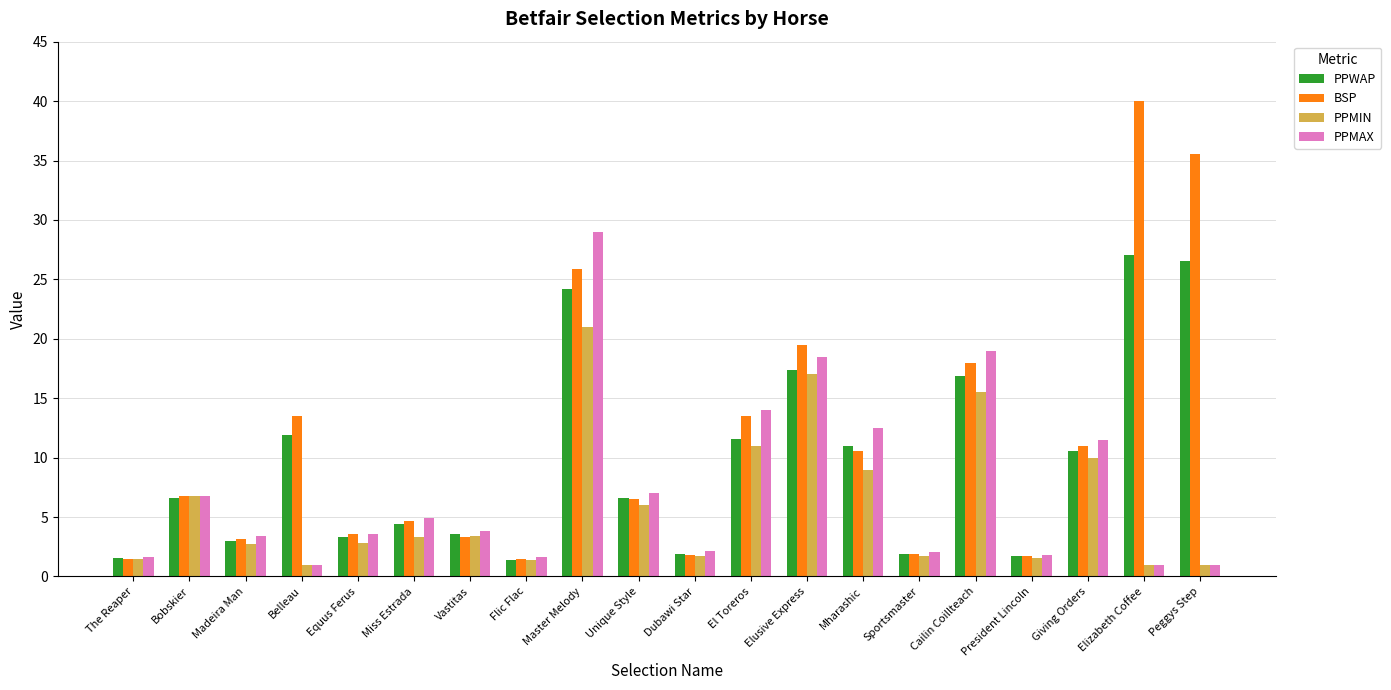

What is the maximum value shown in the chart?

40.0